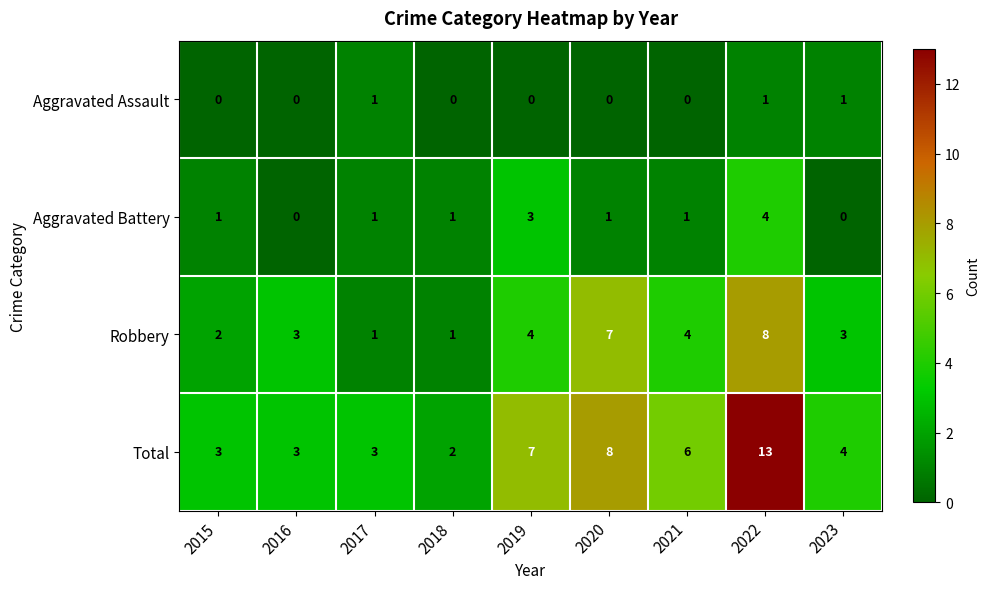

The value of Total at 2017 is 2. True or false?

False